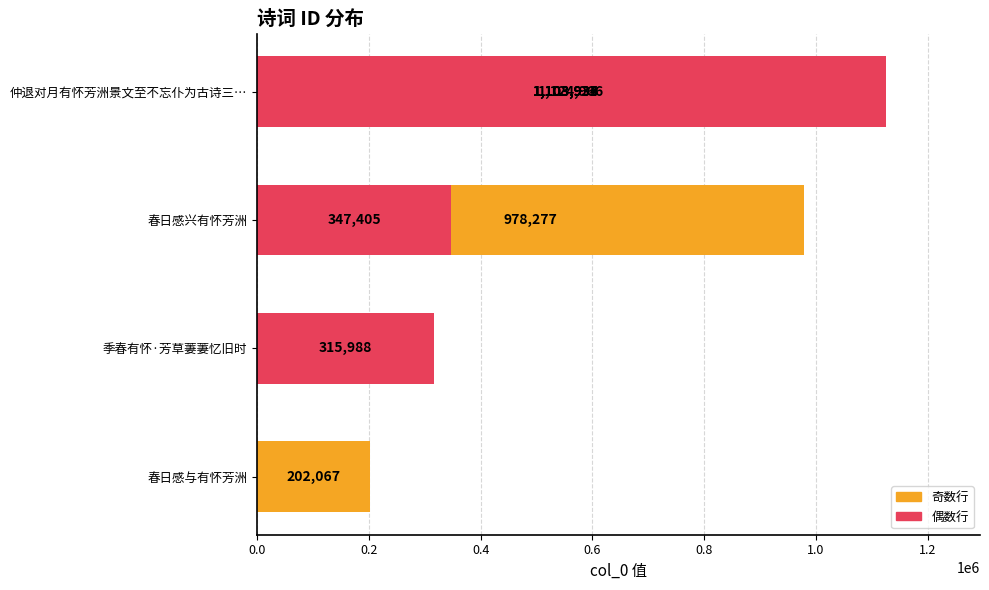

What position from the left is 季春有怀·芳草萋萋忆旧时?

4